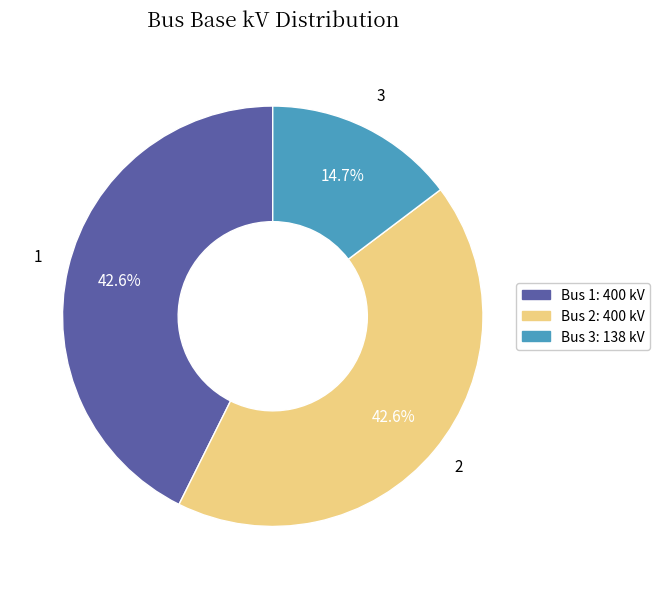

The 1 slice represents 50% of the pie. True or false?

False